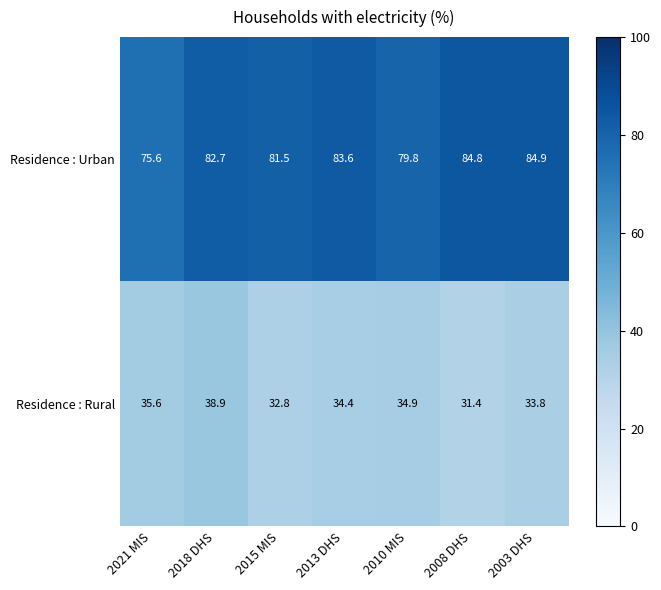

At how many categories does at least one series exceed 67?

7